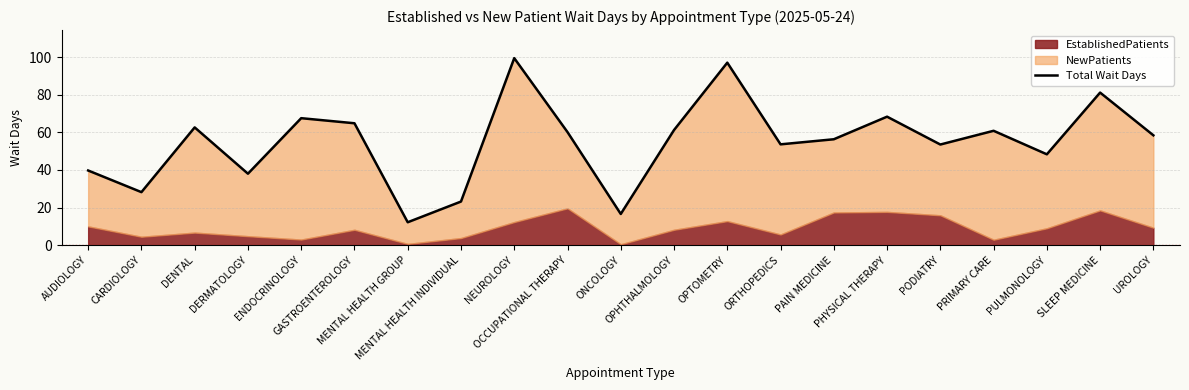

What is the sum of the values at PODIATRY and MENTAL HEALTH GROUP?

65.7